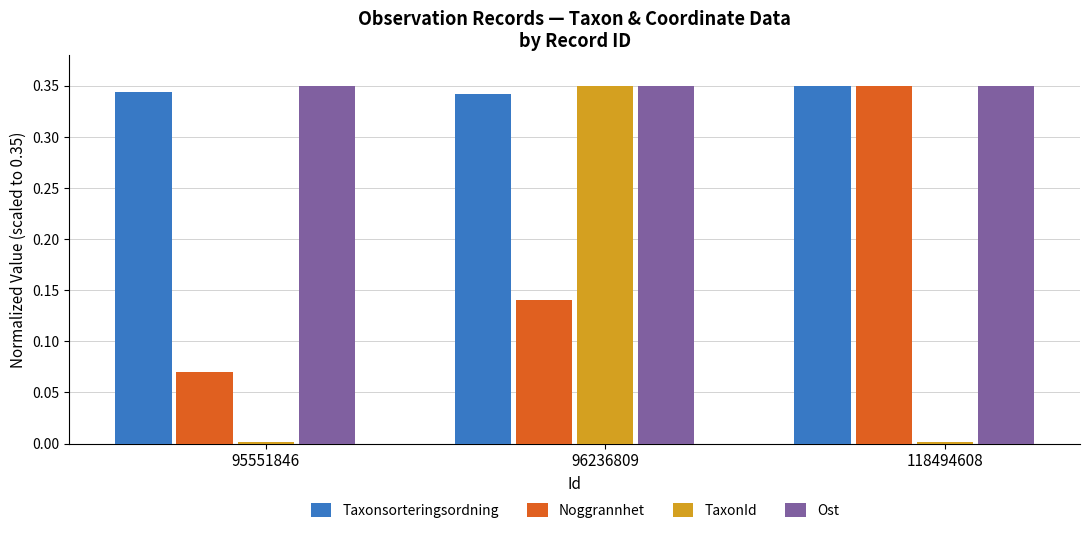

How many data points does each series have?

3